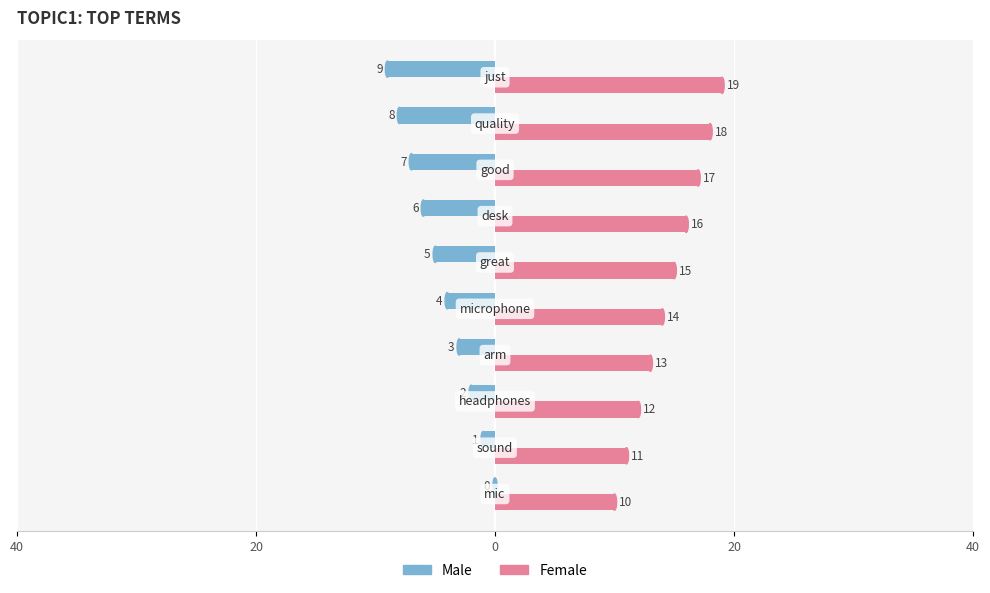

What are all the series names shown in the legend?

Male, Female